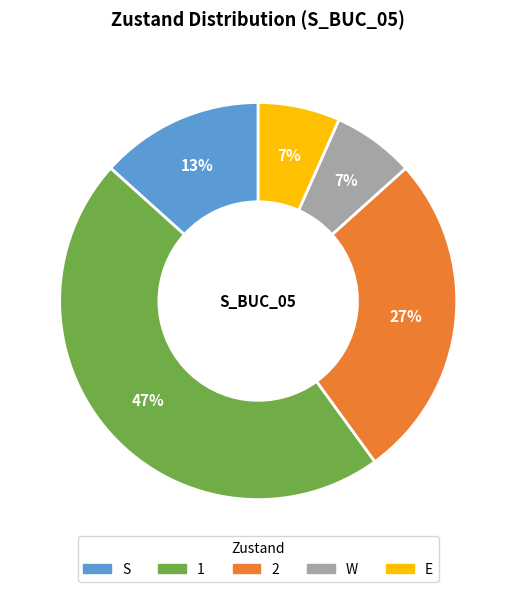

To the nearest percent, what portion does 1 represent?

47%